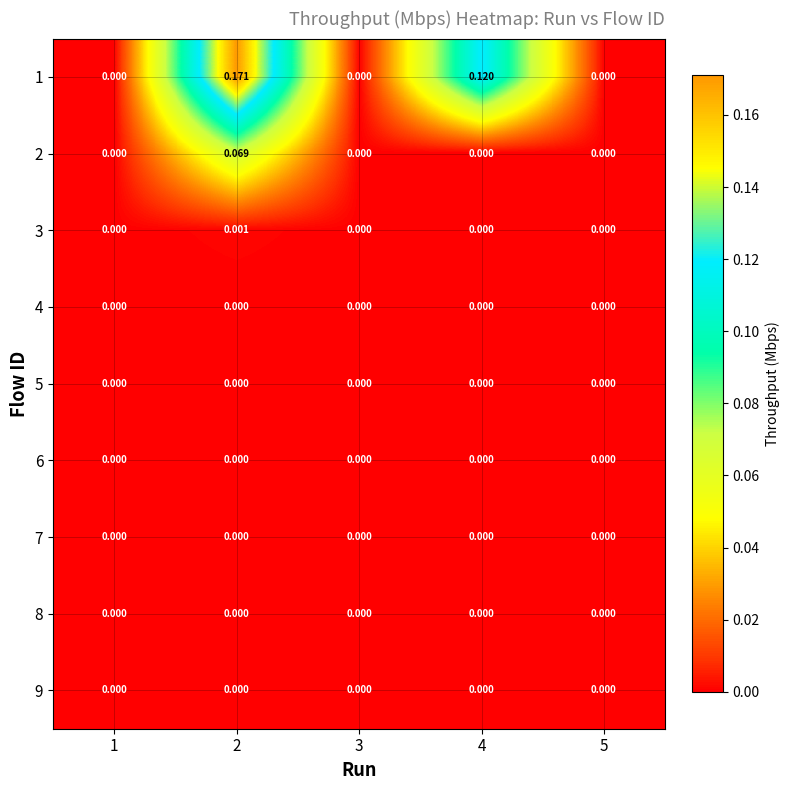

How many data points does each series have?

5